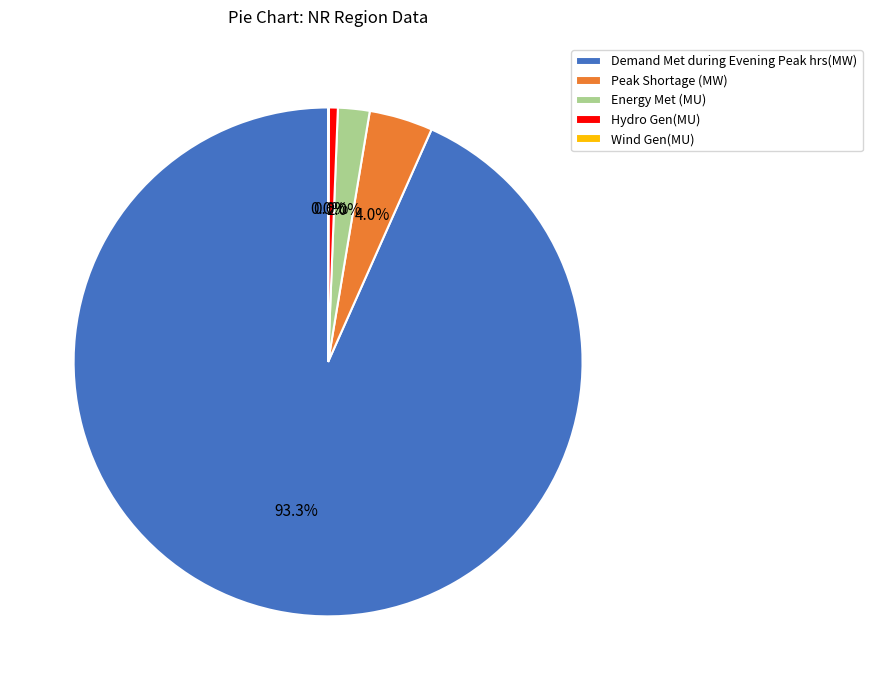

What is the total percentage of Peak Shortage (MW) and Demand Met during Evening Peak hrs(MW)?

97.4%